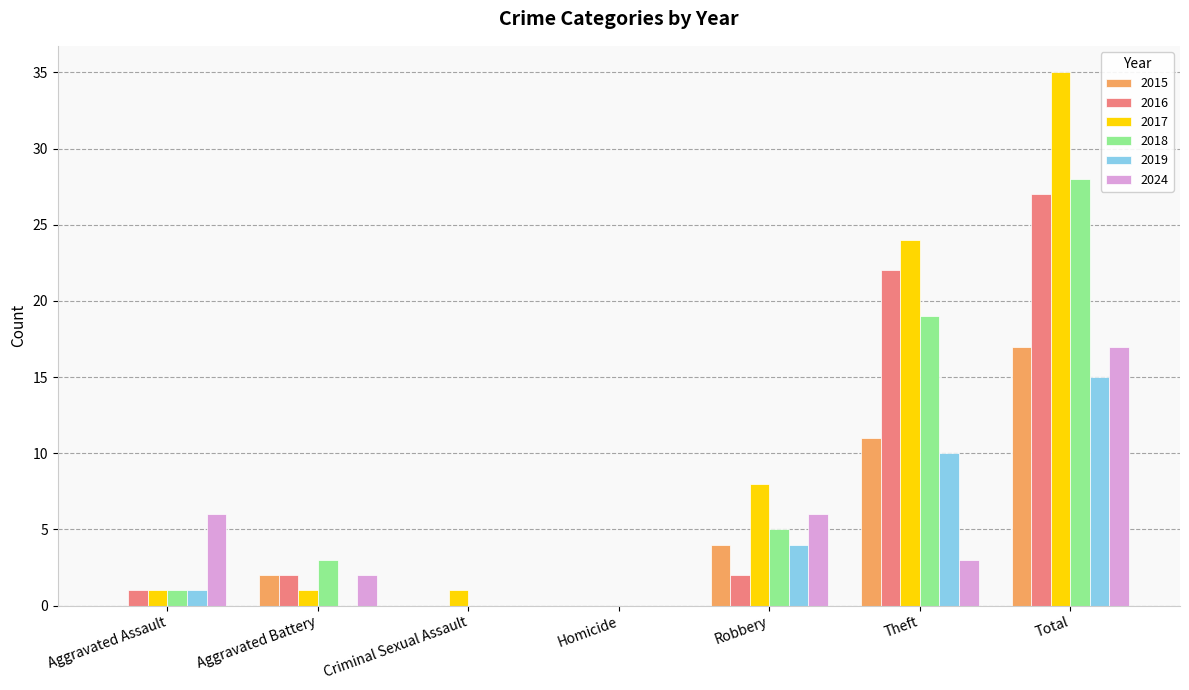

How many data points does each series have?

7